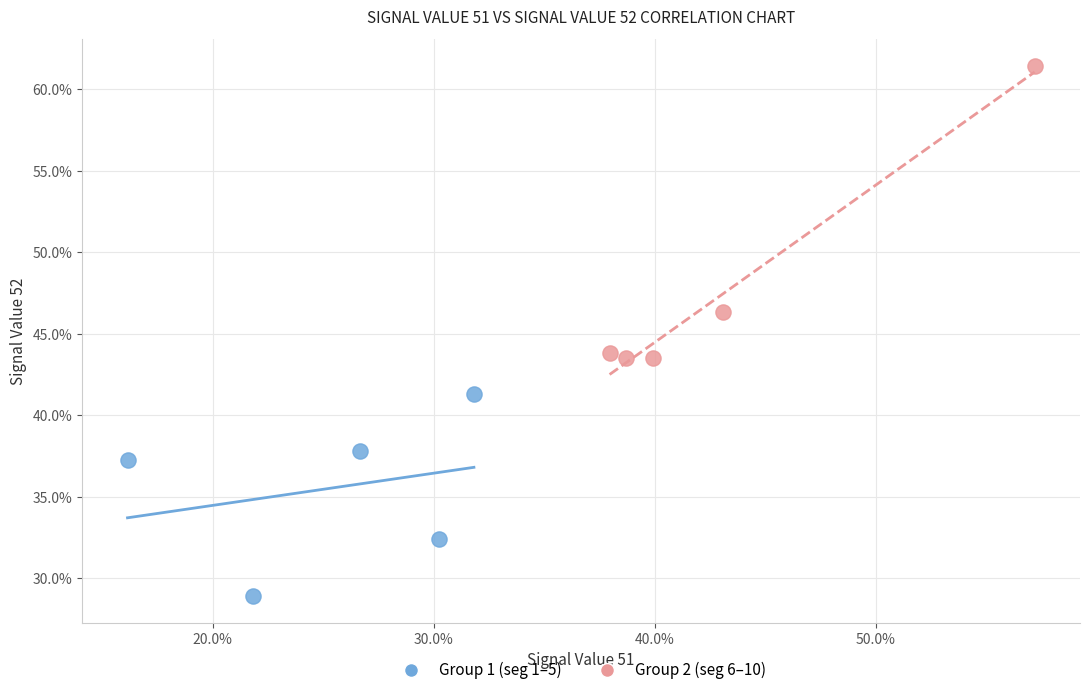

Which series contains the lowest Y value?

Group 1 (seg 1–5)